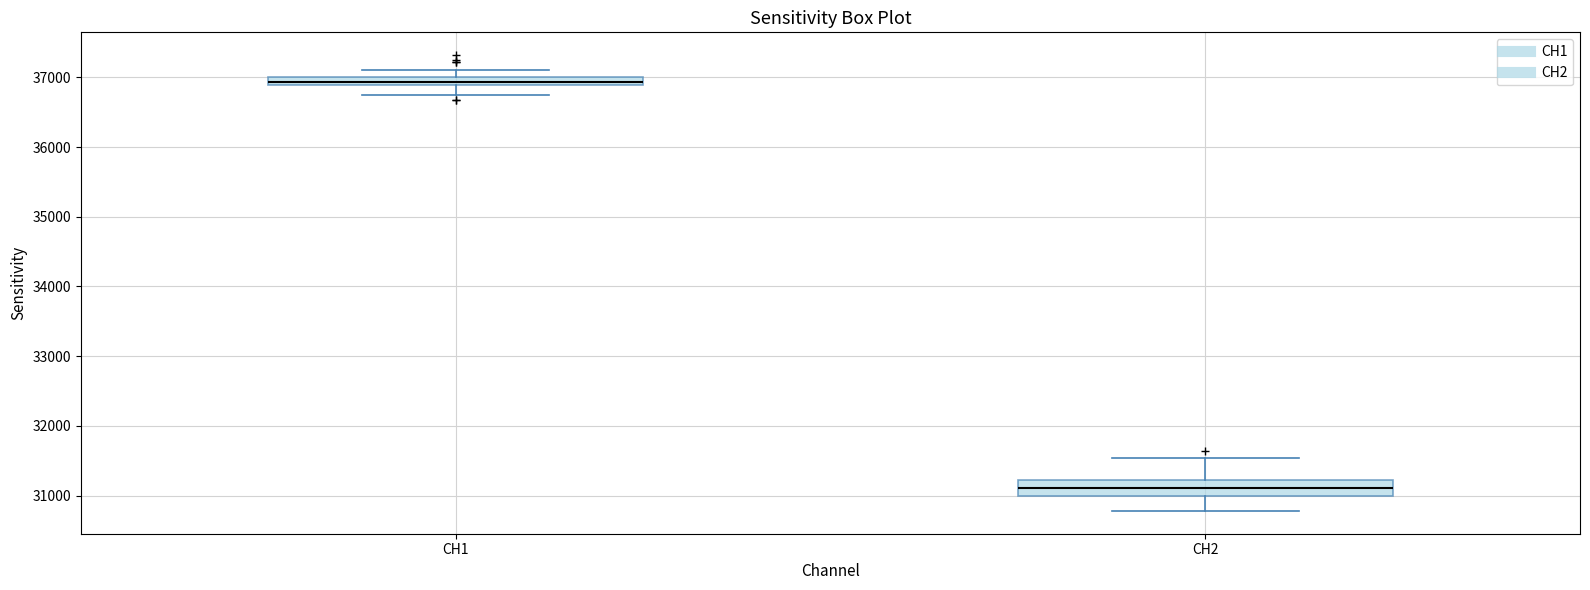

Which box is the tallest, from its lower edge to its upper edge?

CH2